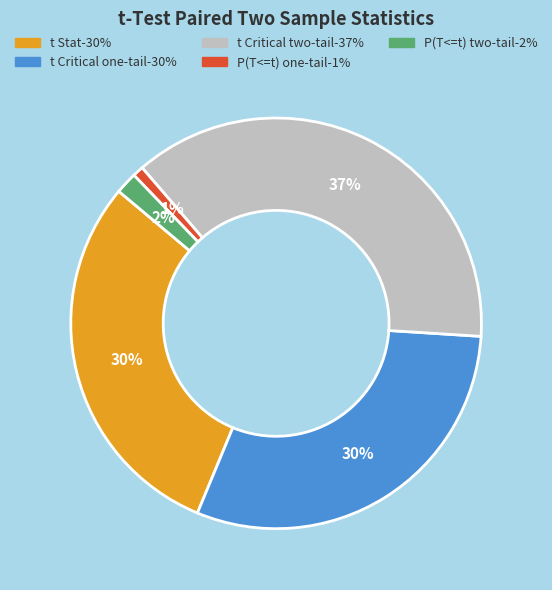

Is t Critical one-tail the majority of the pie?

No